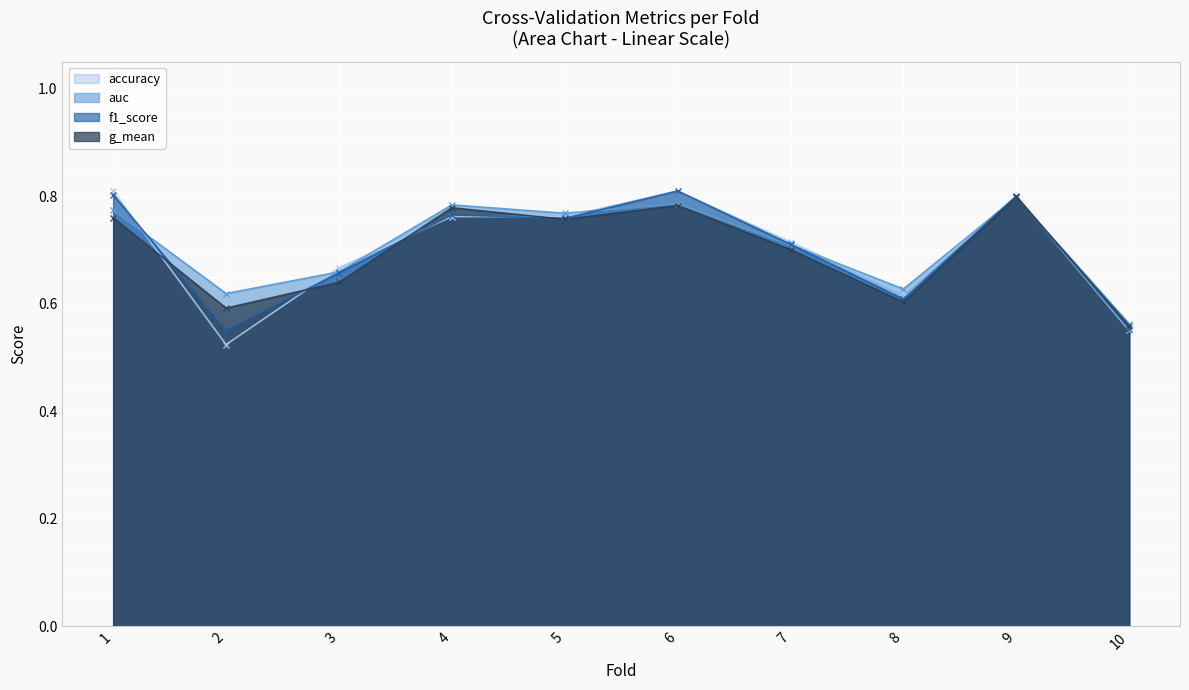

Reading left to right, transcribe all the data shown in this chart.

accuracy: 0.8	0.5	0.7	0.8	0.8	0.8	0.7	0.6	0.8	0.6
auc: 0.8	0.6	0.7	0.8	0.8	0.8	0.7	0.6	0.8	0.6
f1_score: 0.8	0.6	0.7	0.8	0.8	0.8	0.7	0.6	0.8	0.6
g_mean: 0.8	0.6	0.6	0.8	0.8	0.8	0.7	0.6	0.8	0.6